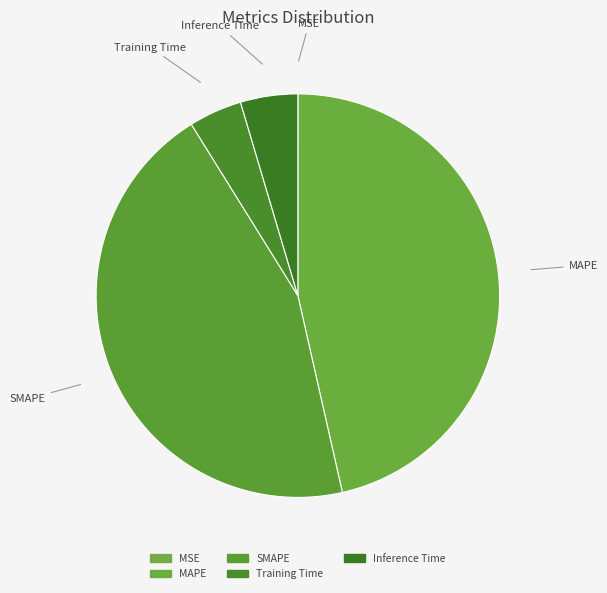

How many slices are in this pie chart?

5